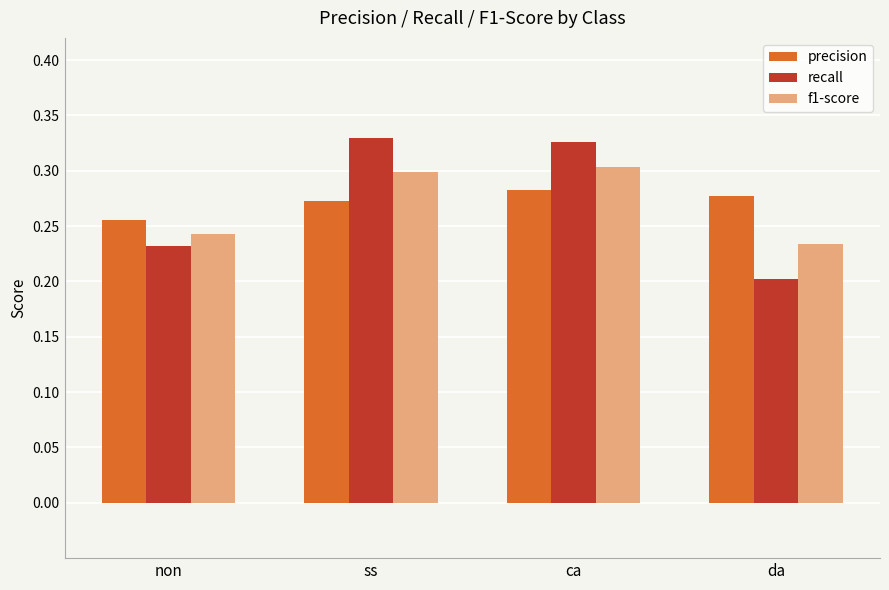

Where is precision nearest to the value 0?

non